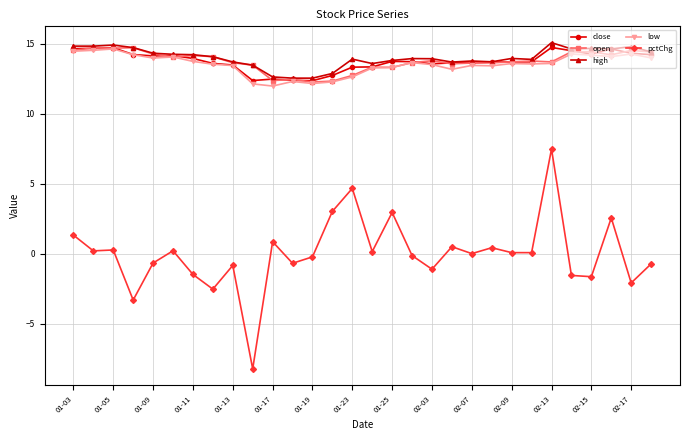

What is the value of the open point at the 6th from the left?

14.1